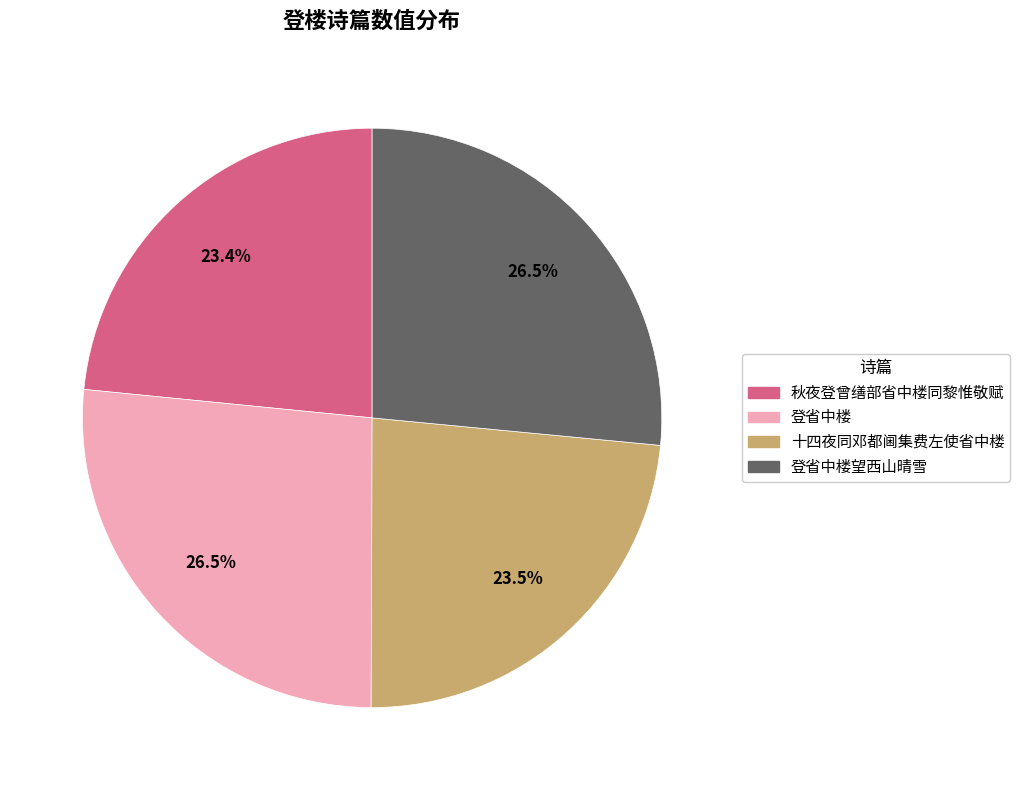

Which has a higher value, 登省中楼 or 秋夜登曾缮部省中楼同黎惟敬赋?

登省中楼